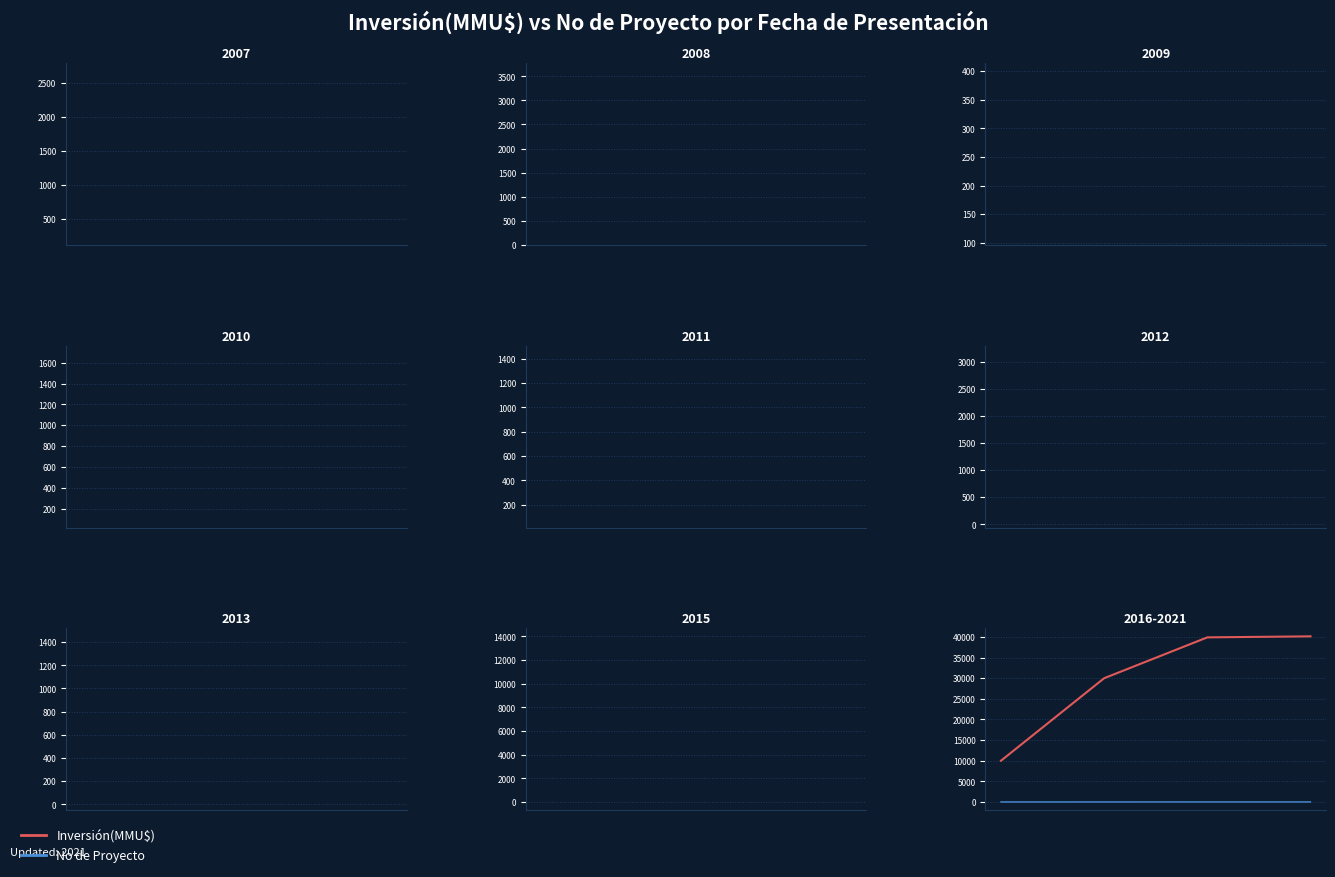

How many series are shown in this chart?

2